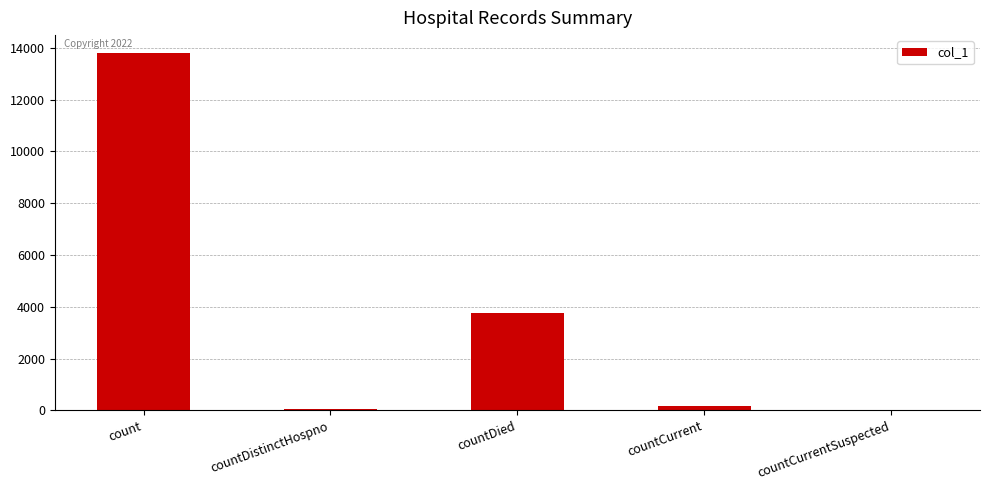

What is the sum of all values?

17828